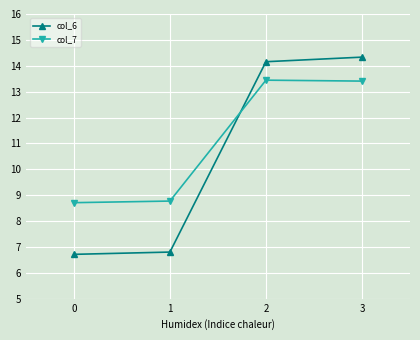

Does the chart have visible grid lines?

Yes